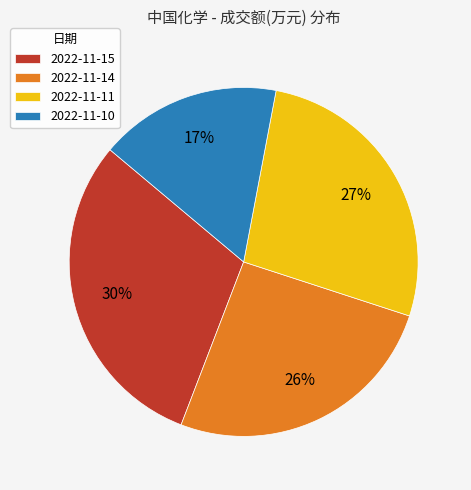

Rank the categories by value from highest to lowest.

2022-11-15, 2022-11-11, 2022-11-14, 2022-11-10